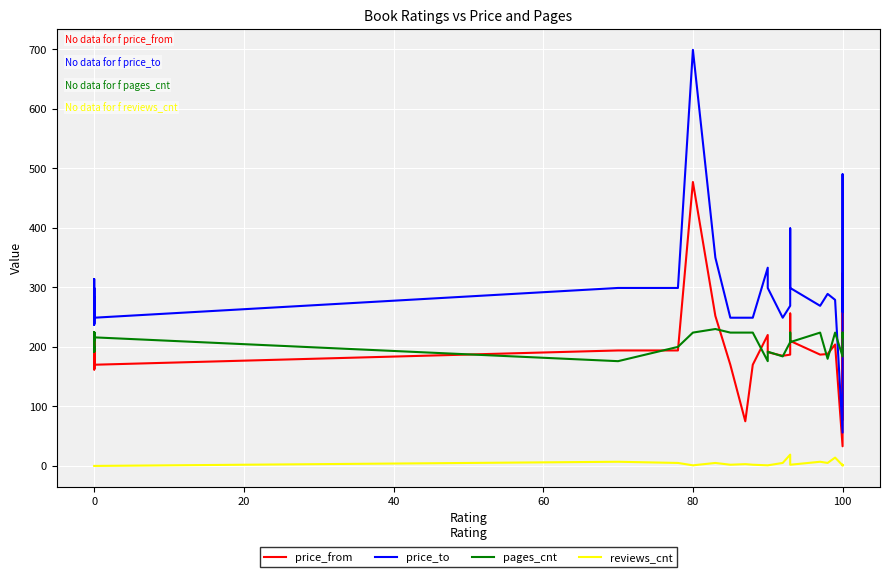

What is the average value of the reviews_cnt series?

3